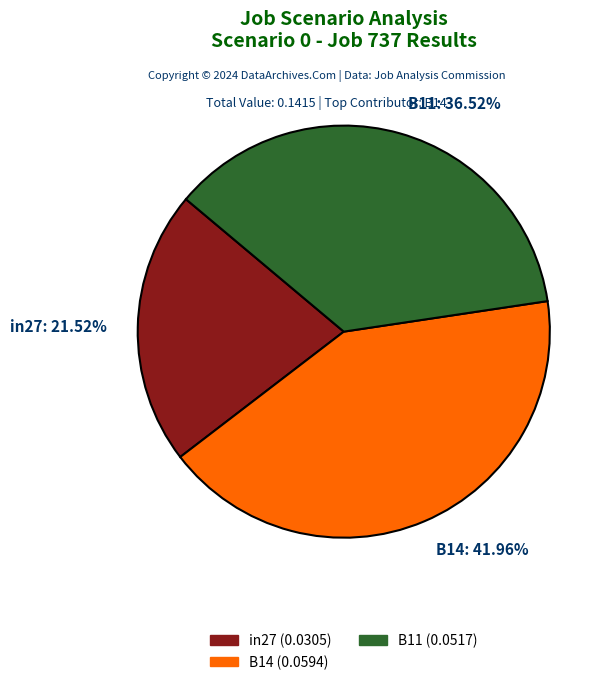

The in27 slice represents 22% of the pie. True or false?

True